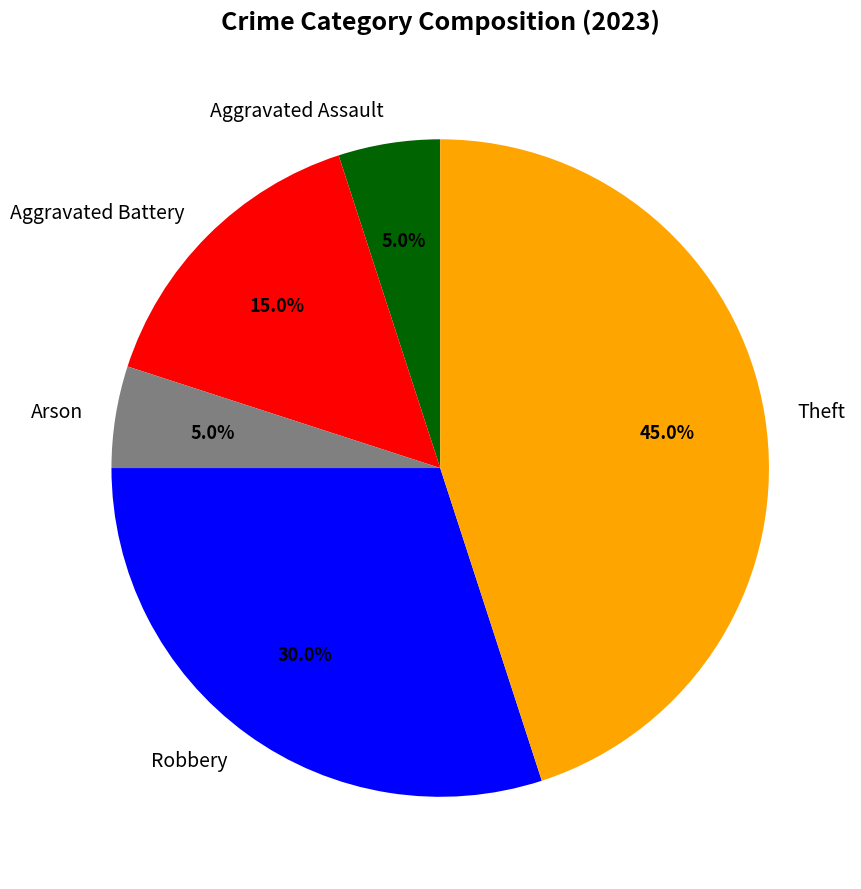

What is the ratio of the value at Arson to the value at Aggravated Battery?

0.3